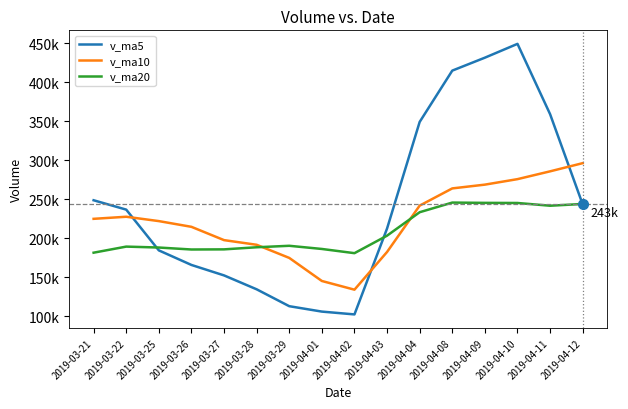

Reading left to right, list all the values displayed in this chart.

v_ma5: 2019-03-21=248752.7	2019-03-22=236756.7	2019-03-25=184578.3	2019-03-26=165916.6	2019-03-27=152531.7	2019-03-28=134727.5	2019-03-29=113101.9	2019-04-01=106186.5	2019-04-02=102575.2	2019-04-03=212575.7	2019-04-04=349054.3	2019-04-08=414745.5	2019-04-09=431315.9	2019-04-10=449006.9	2019-04-11=358982.8	2019-04-12=243468.9
v_ma10: 2019-03-21=224966.4	2019-03-22=227633.8	2019-03-25=222057.7	2019-03-26=214734.2	2019-03-27=197700.4	2019-03-28=191740.1	2019-03-29=174929.3	2019-04-01=145382.4	2019-04-02=134245.9	2019-04-03=182553.7	2019-04-04=241890.9	2019-04-08=263923.7	2019-04-09=268751.2	2019-04-10=275791.1	2019-04-11=285779.3	2019-04-12=296261.6
v_ma20: 2019-03-21=181610.8	2019-03-22=189403.4	2019-03-25=188216.7	2019-03-26=185700.3	2019-03-27=185866.6	2019-03-28=188554.3	2019-03-29=190451.3	2019-04-01=186385.5	2019-04-02=180998.5	2019-04-03=203423.9	2019-04-04=233428.7	2019-04-08=245778.7	2019-04-09=245404.5	2019-04-10=245262.6	2019-04-11=241739.9	2019-04-12=244000.9